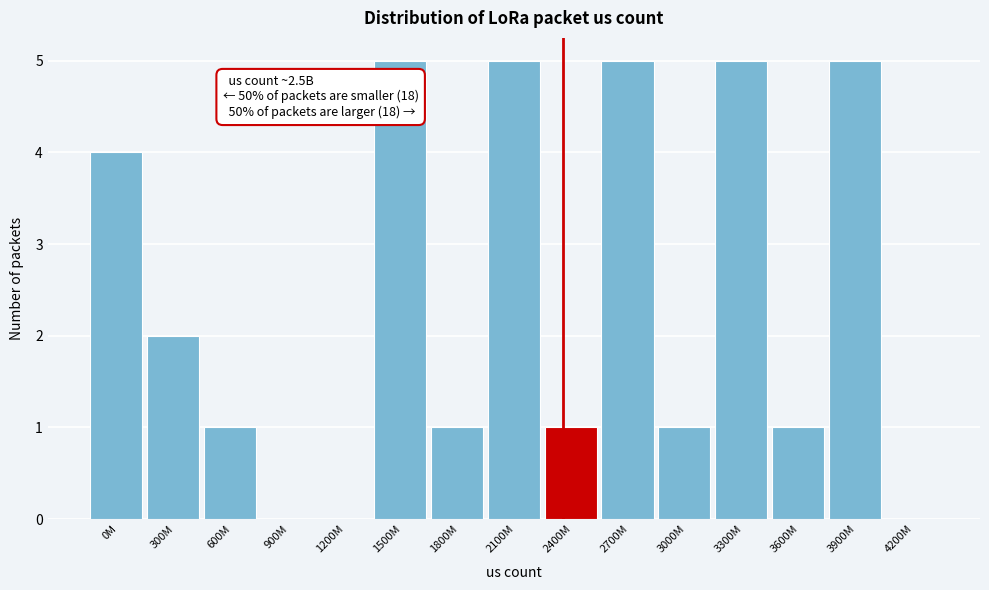

Reading left to right, list all the values displayed in this chart.

0M=4	300M=2	600M=1	900M=0	1200M=0	1500M=5	1800M=1	2100M=5	2400M=1	2700M=5	3000M=1	3300M=5	3600M=1	3900M=5	4200M=0